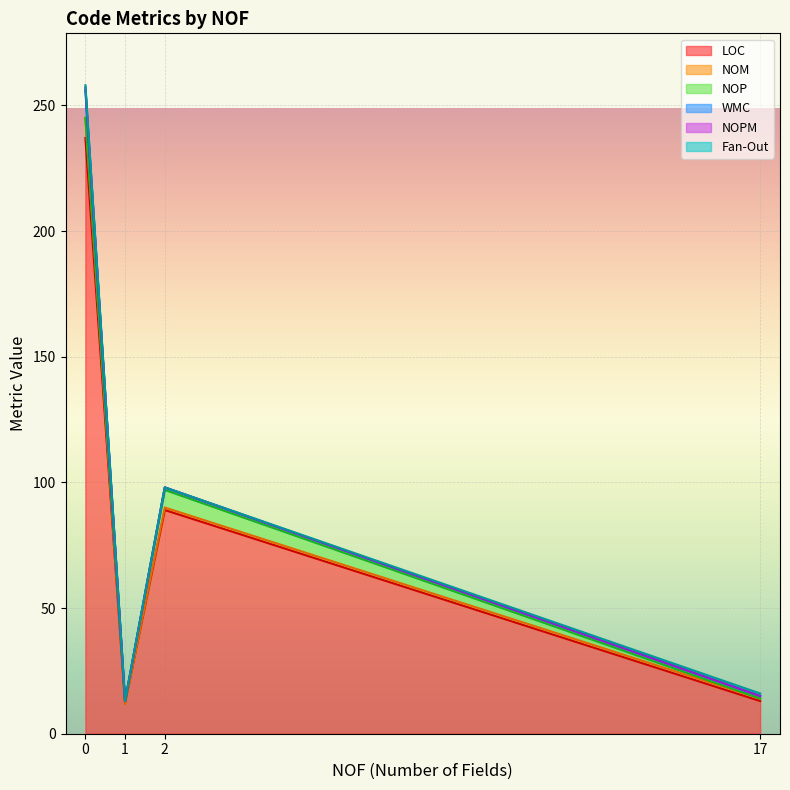

Reading left to right, what are all the values shown in this chart?

LOC: 0=237	17=13	2=89	1=12
NOM: 0=8	17=1	2=1	1=0
NOP: 0=0	17=0	2=7	1=1
WMC: 0=11	17=1	2=1	1=0
NOPM: 0=1	17=0	2=0	1=0
Fan-Out: 0=1	17=1	2=0	1=0